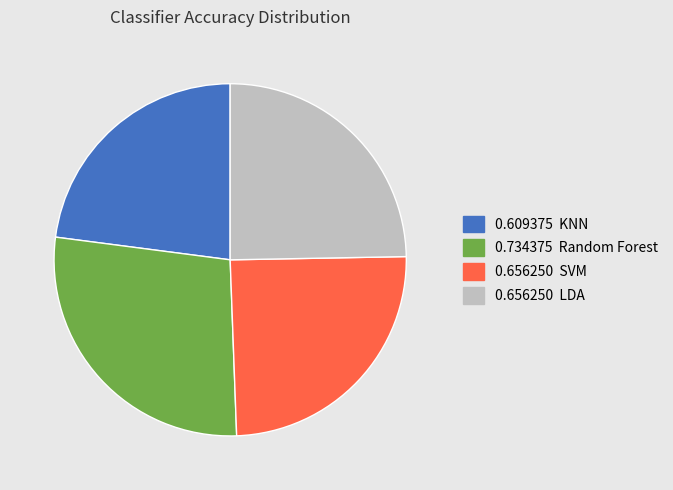

Is there a majority slice in this chart?

No